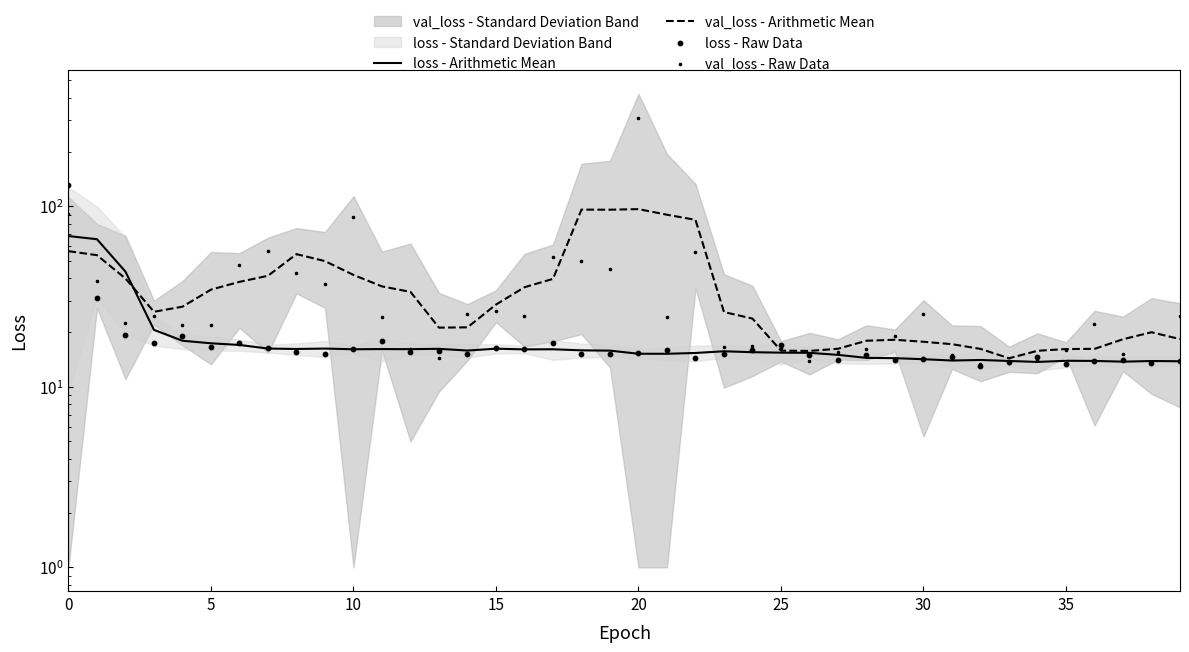

Which series reaches the maximum Y coordinate?

val_loss - Raw Data